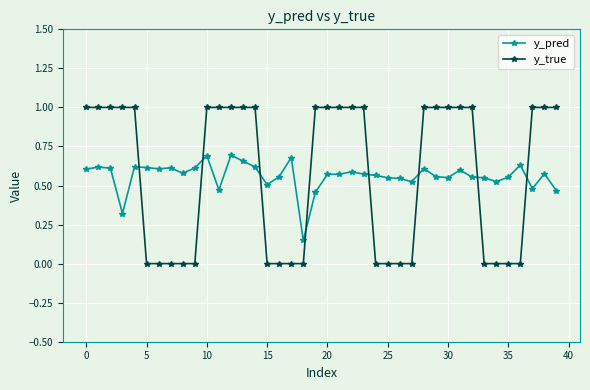

What is the value of the y_true point at the 4th from the left?

1.0